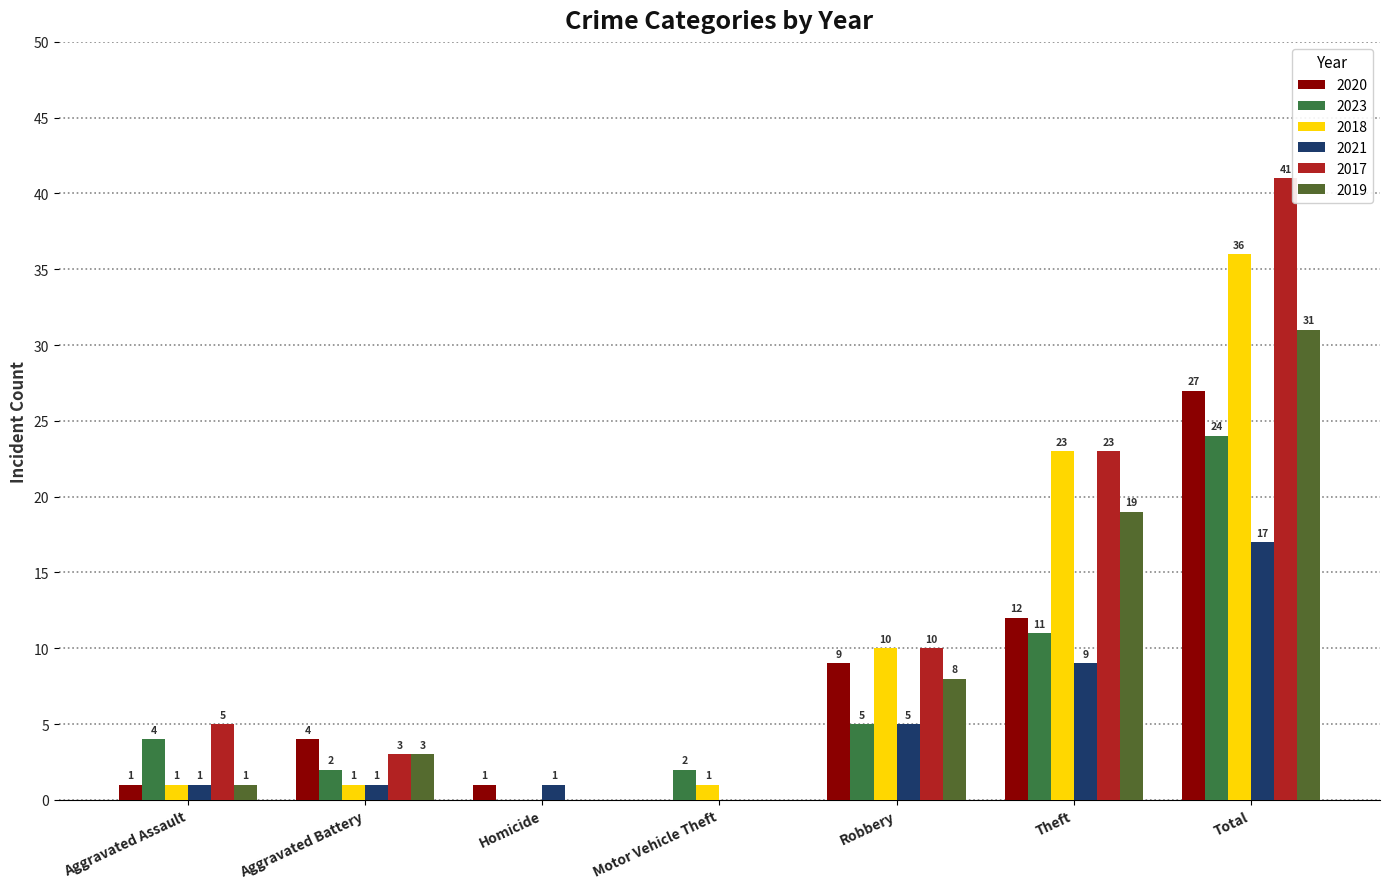

How many groups of bars are there?

7